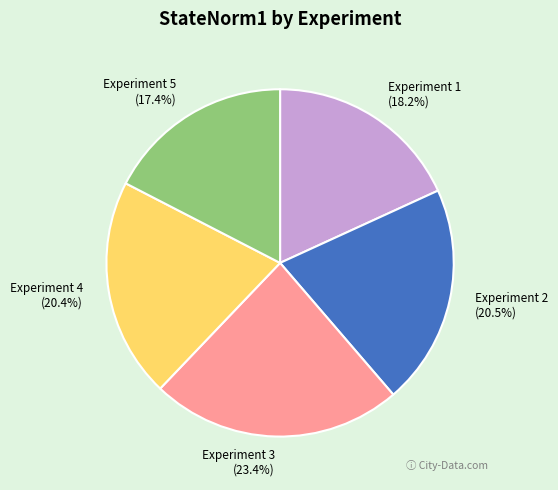

Which slice is the largest?

Experiment 3